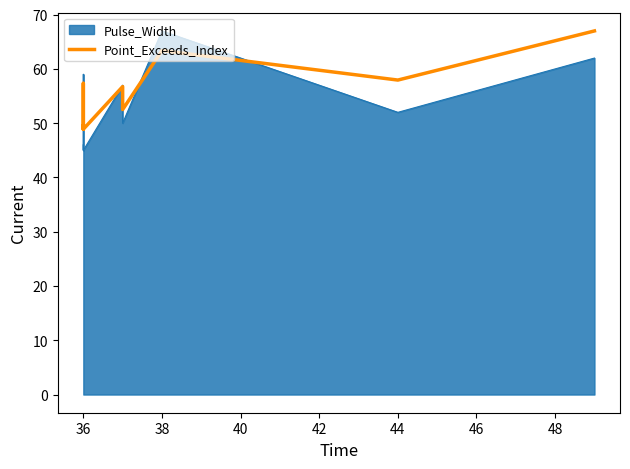

Which has a higher value, 44 or 36?

44